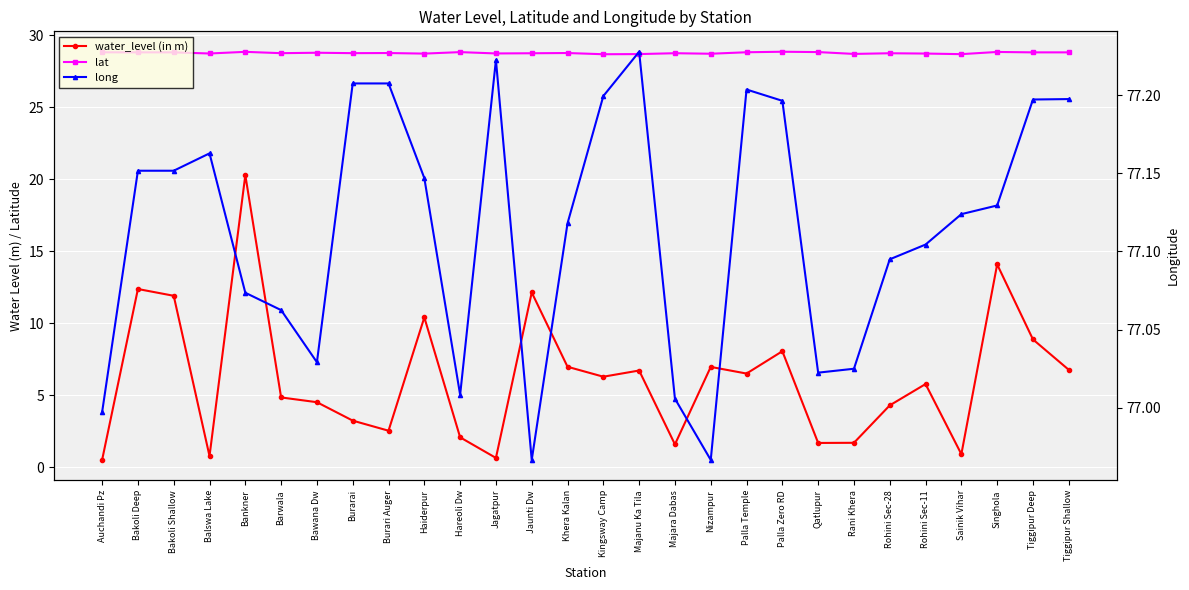

How many categories are shown in the chart?

28